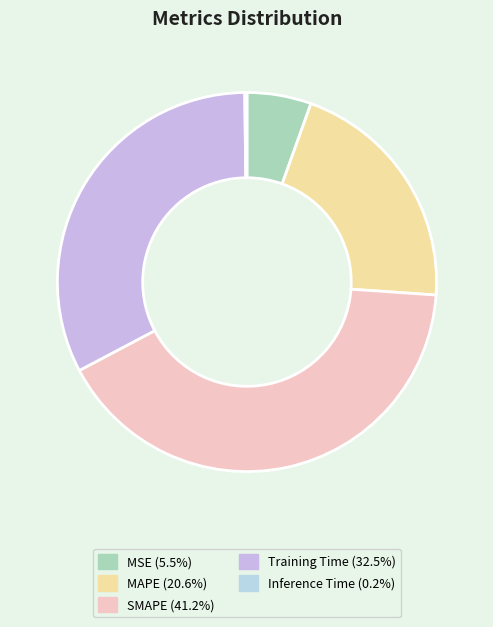

Between MAPE and MSE, which is larger?

MAPE